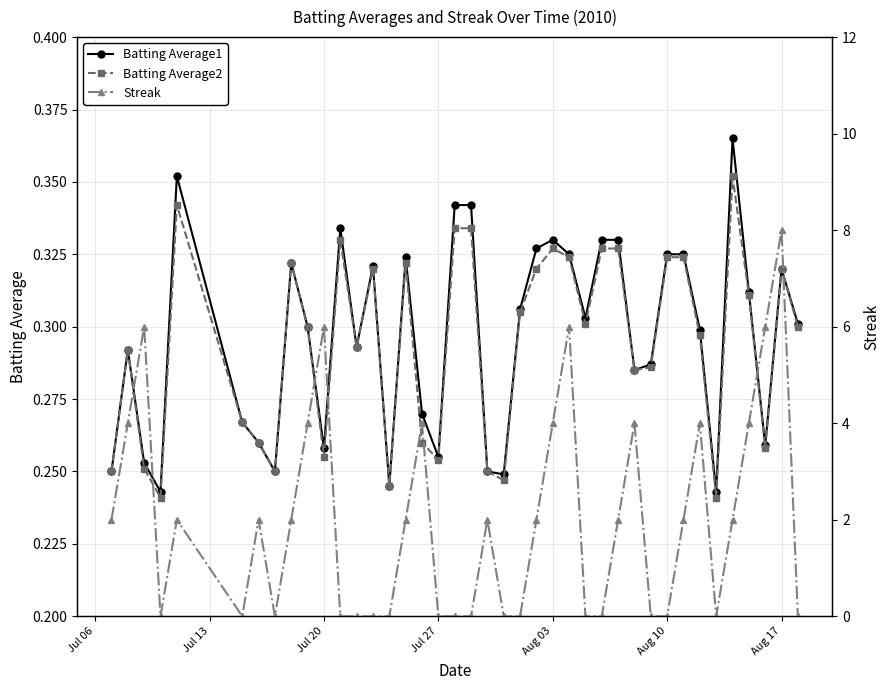

How many Batting Average2 values are between 0 and 1?

40